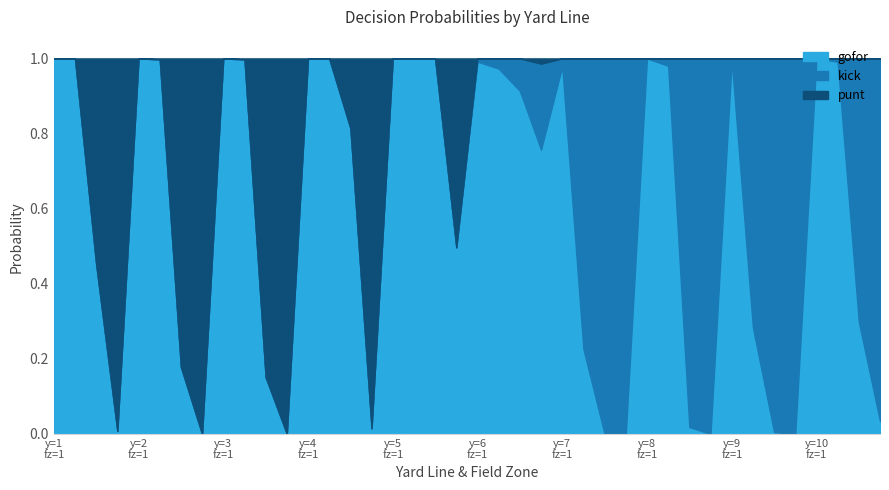

Which series has the largest total across all categories?

gofor